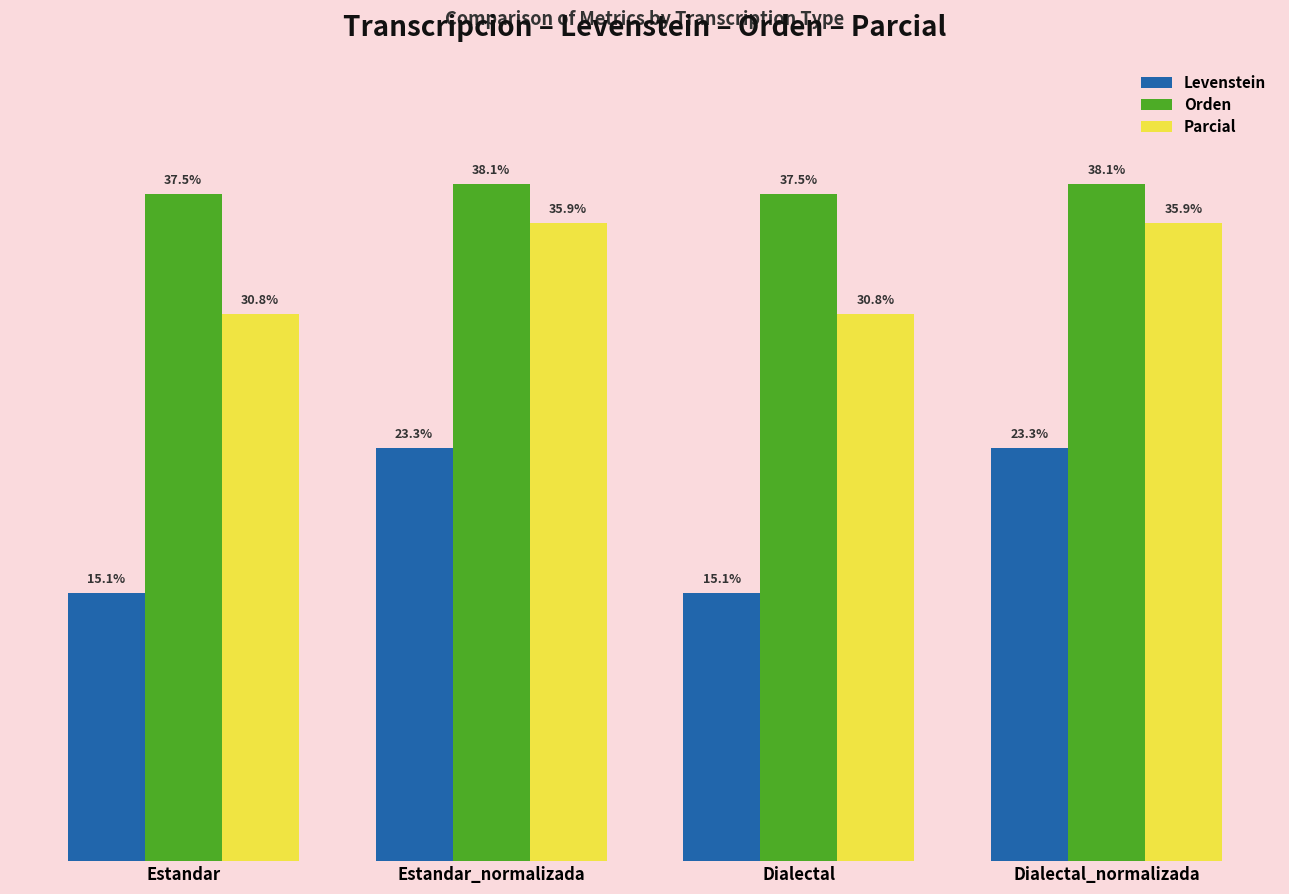

Are the bars horizontal?

No